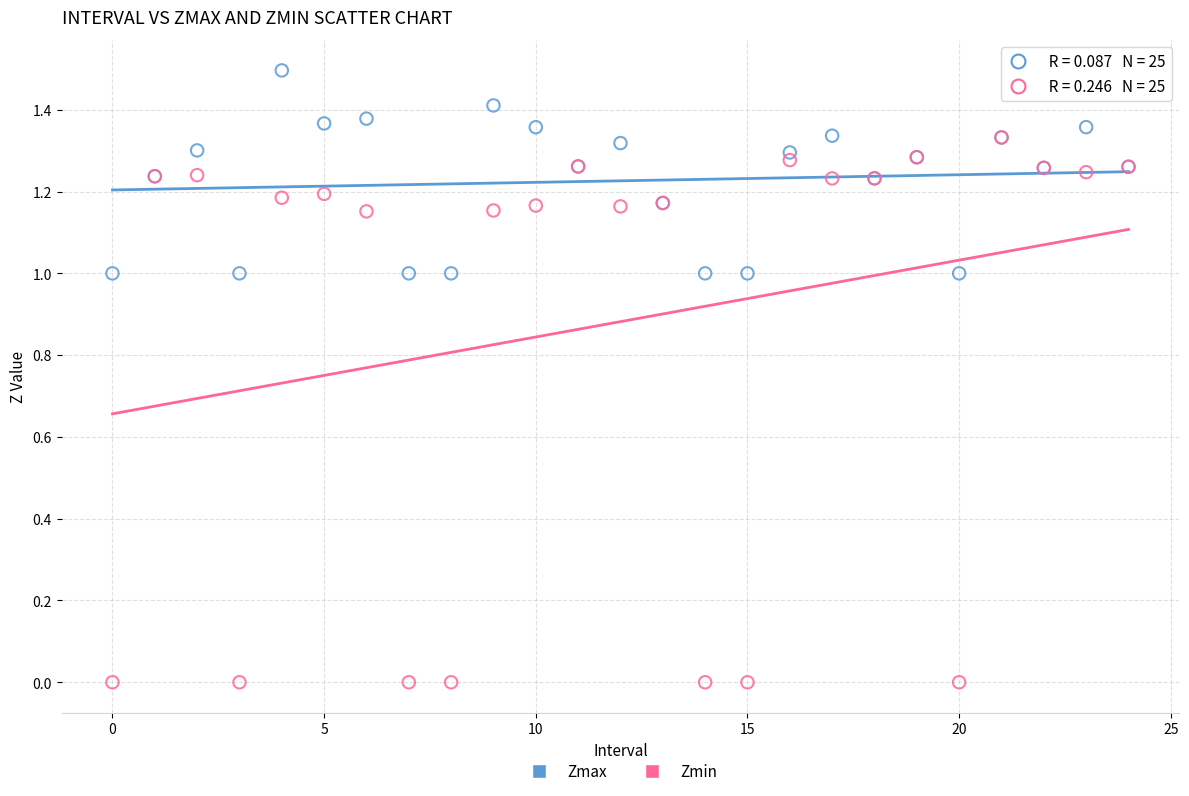

Which series has the widest spread of Y values?

Zmin